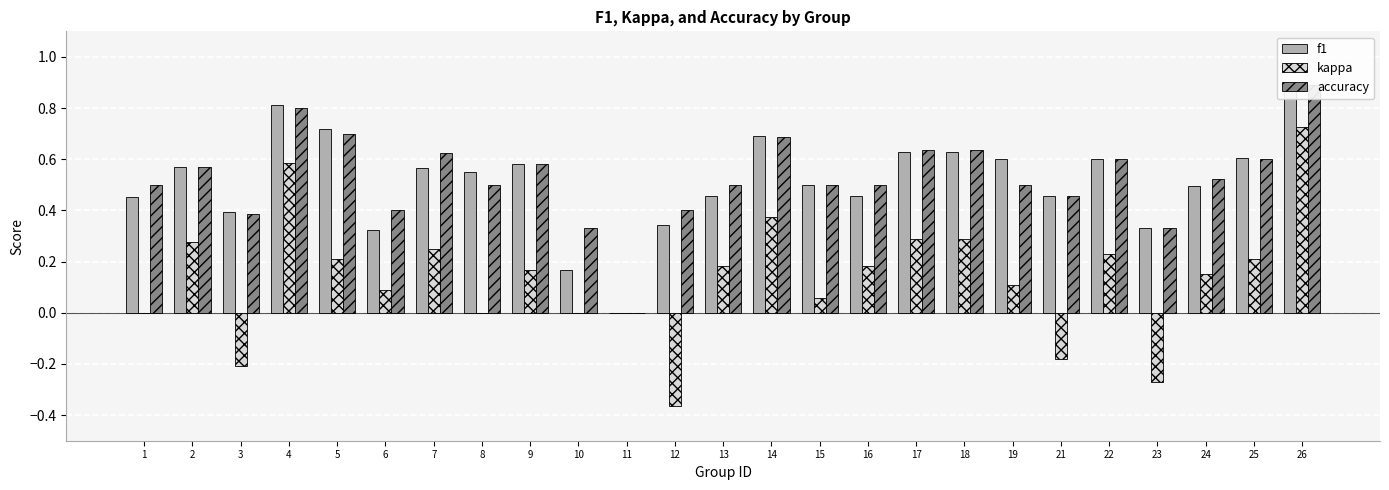

How many values in kappa are above zero?

17